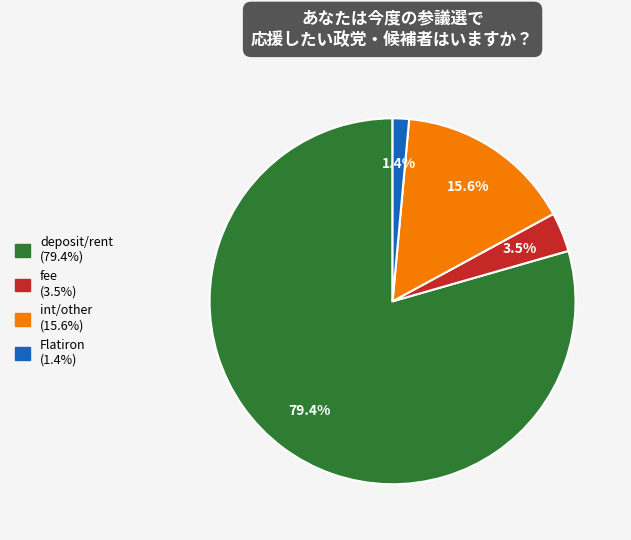

Is there a majority slice in this chart?

Yes